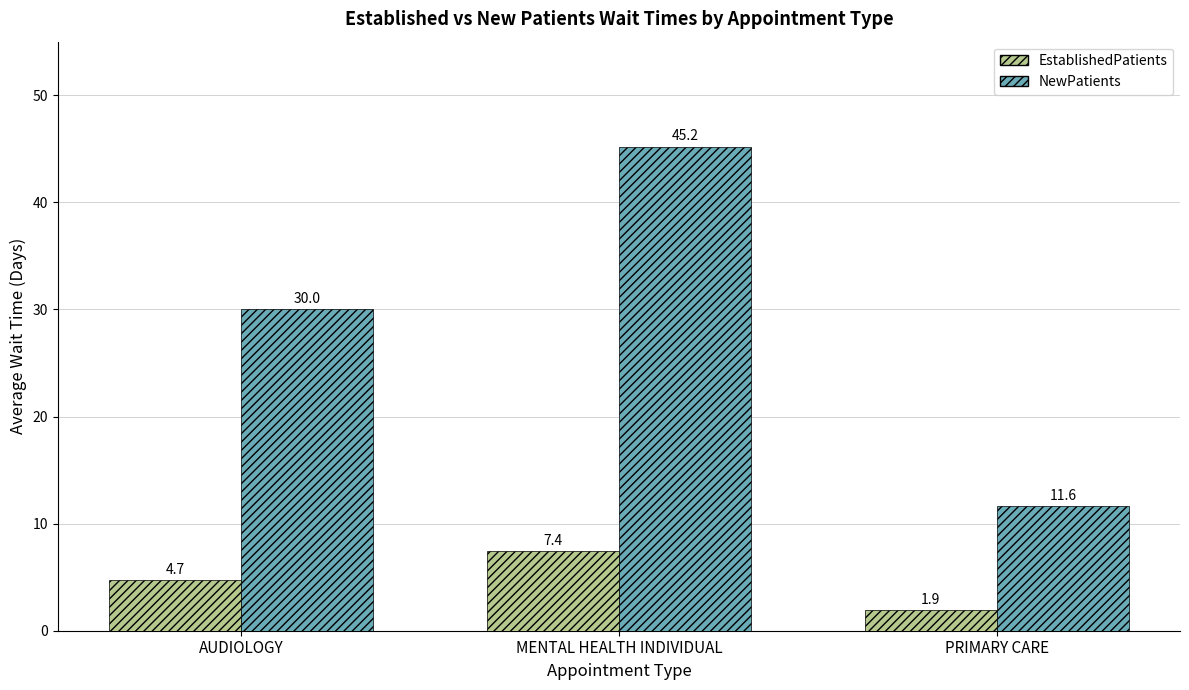

Read the EstablishedPatients value at MENTAL HEALTH INDIVIDUAL.

7.4